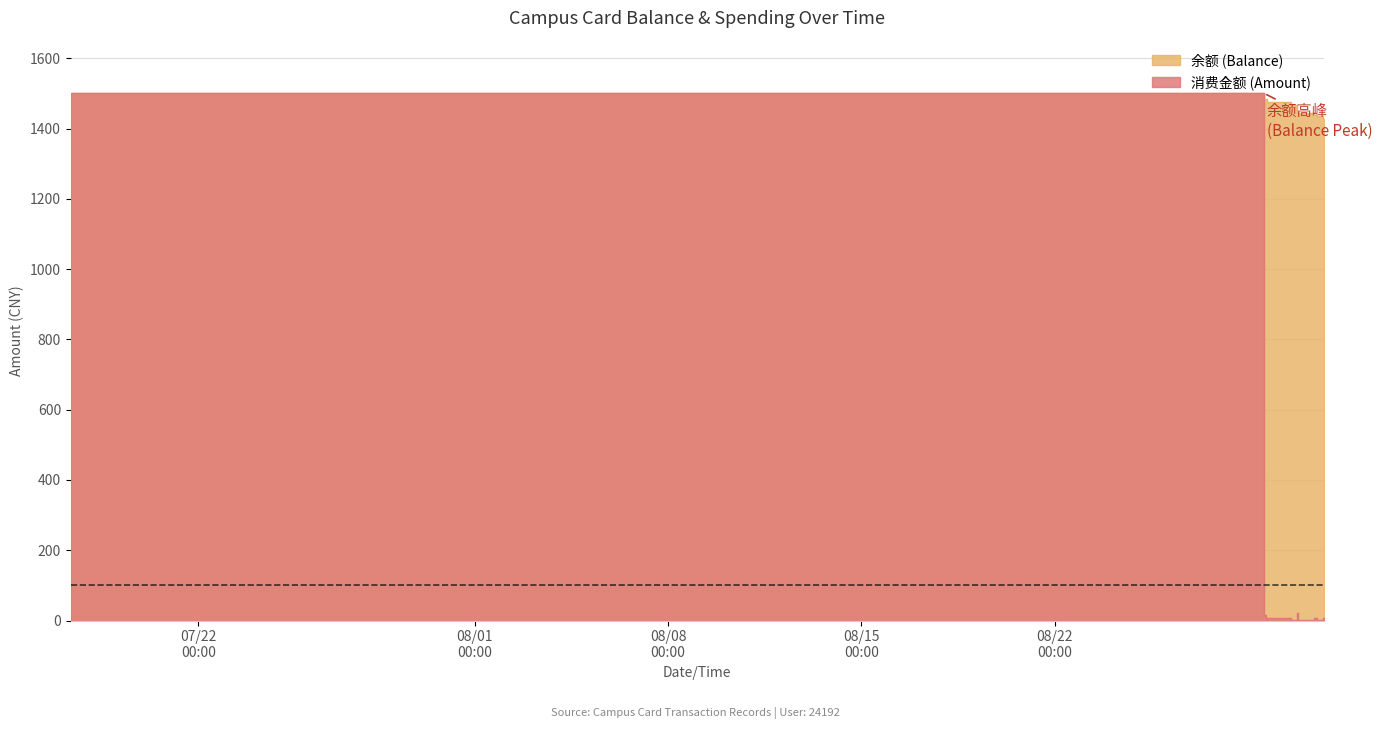

Reading left to right, transcribe all the data shown in this chart.

余额 (Balance): 2014/07/17 09:24:17=0.0	2014/08/29 13:41:25=1500.0	2014/08/29 15:32:07=1485.0	2014/08/29 15:59:12=1485.0	2014/08/29 15:59:57=1485.0	2014/08/29 16:01:39=1484.9	2014/08/30 13:01:07=1476.5	2014/08/30 13:01:33=1468.1	2014/08/30 14:09:06=1468.0	2014/08/30 18:26:42=1467.9	2014/08/30 18:50:57=1445.9	2014/08/31 08:34:22=1445.4	2014/08/31 11:23:59=1437.8	2014/08/31 17:12:33=1435.0	2014/08/31 17:18:19=1426.6
消费金额 (Amount): 2014/07/17 09:24:17=0.0	2014/08/29 13:41:25=1500.0	2014/08/29 15:32:07=15.0	2014/08/29 15:59:12=0.0	2014/08/29 15:59:57=0.0	2014/08/29 16:01:39=0.1	2014/08/30 13:01:07=8.4	2014/08/30 13:01:33=8.4	2014/08/30 14:09:06=0.1	2014/08/30 18:26:42=0.1	2014/08/30 18:50:57=22.0	2014/08/31 08:34:22=0.5	2014/08/31 11:23:59=7.6	2014/08/31 17:12:33=2.8	2014/08/31 17:18:19=8.4